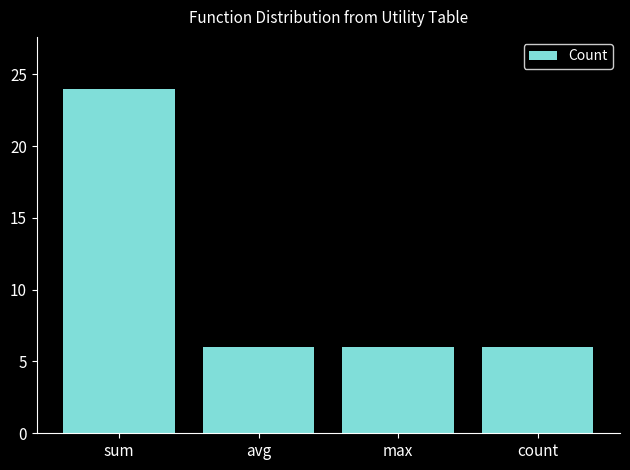

The chart shows a value of 6 at avg. True or false?

True